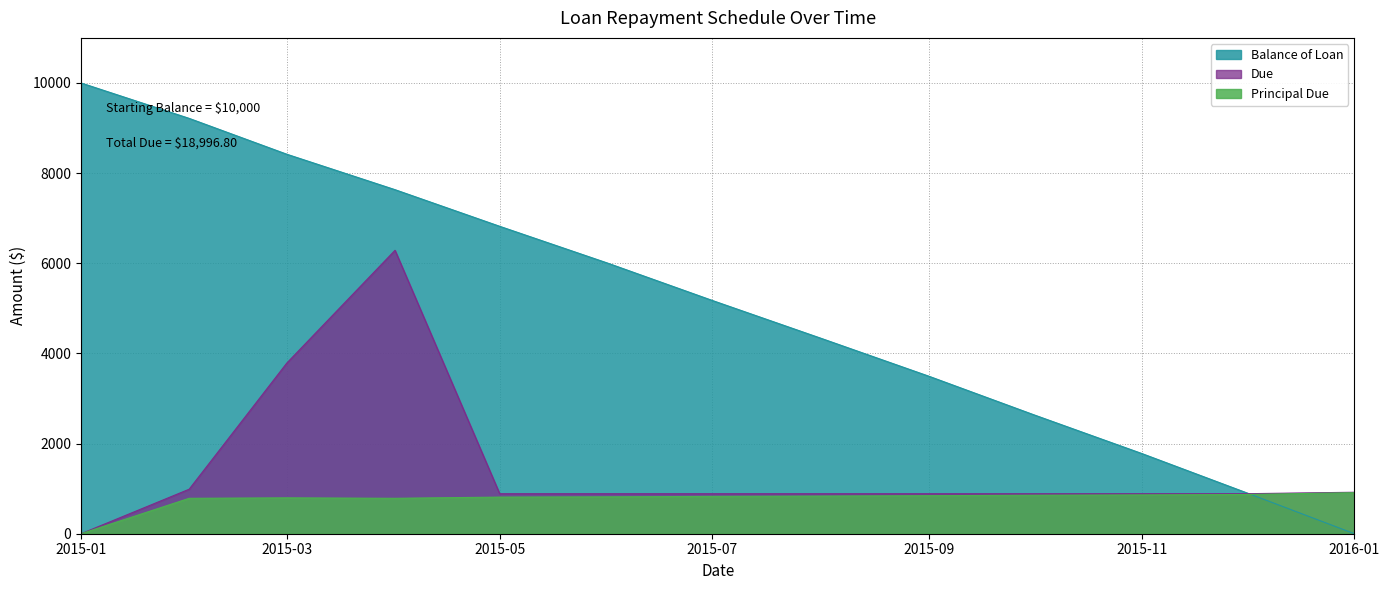

At which label is Balance of Loan closest to 5000?

2015-07